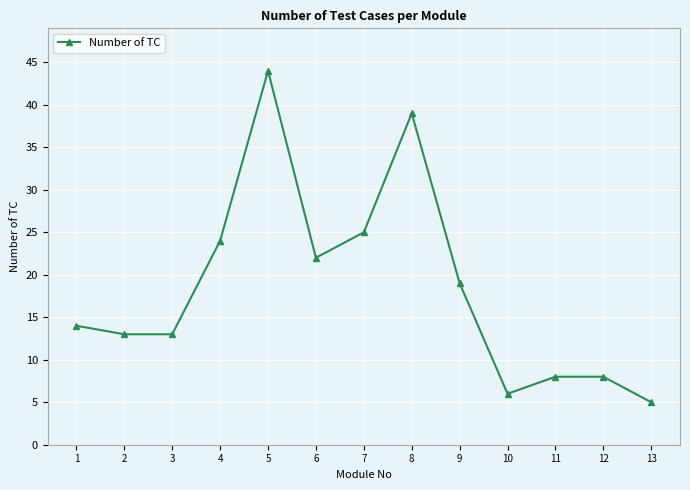

Which category has the highest value across all series?

5